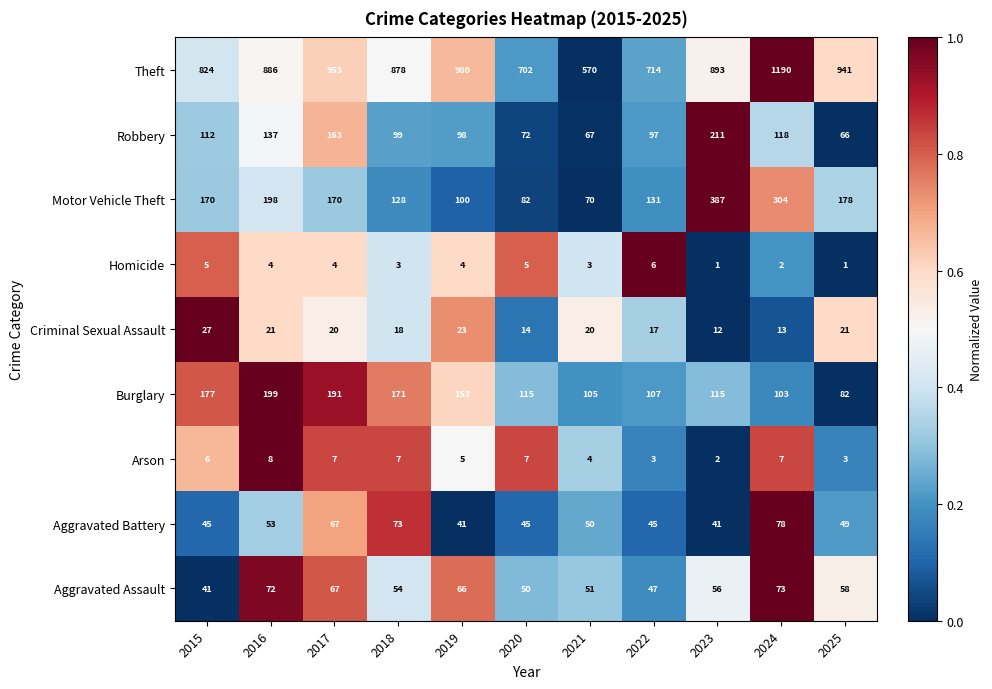

How many data points in Motor Vehicle Theft are less than 170?

5